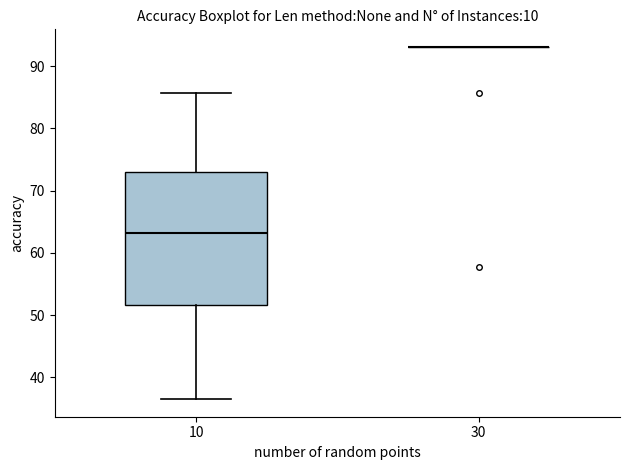

Which box is the tallest, from its lower edge to its upper edge?

10